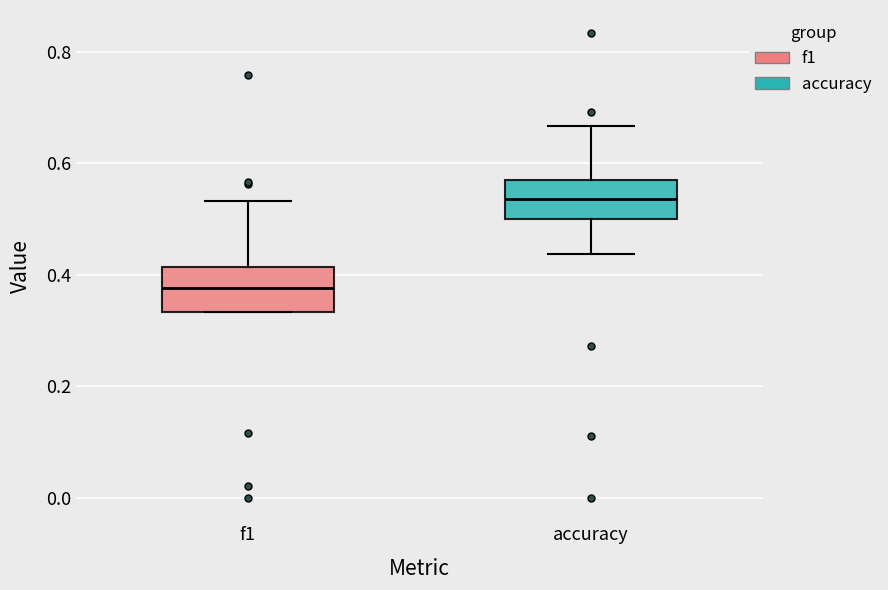

Where does the upper whisker of the box for accuracy end on the y-axis? The values are not printed on the chart, so give them approximately, as read against the axis.

0.66